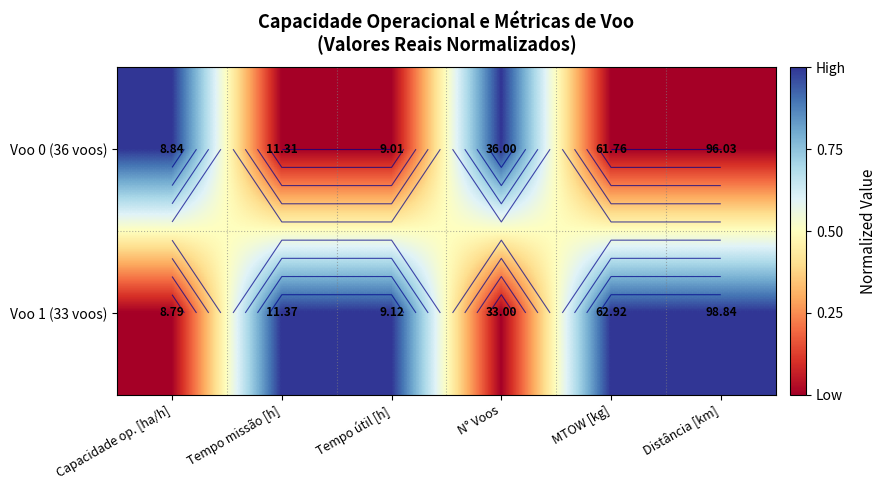

What is the difference between the maximum and minimum values in the Voo 0 (36 voos) series?

1